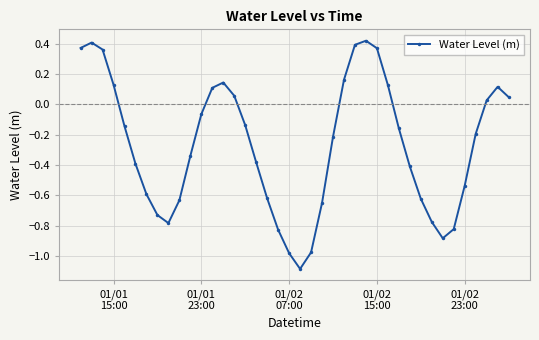

How many interior local peaks (higher than both neighbors) does the data have?

4